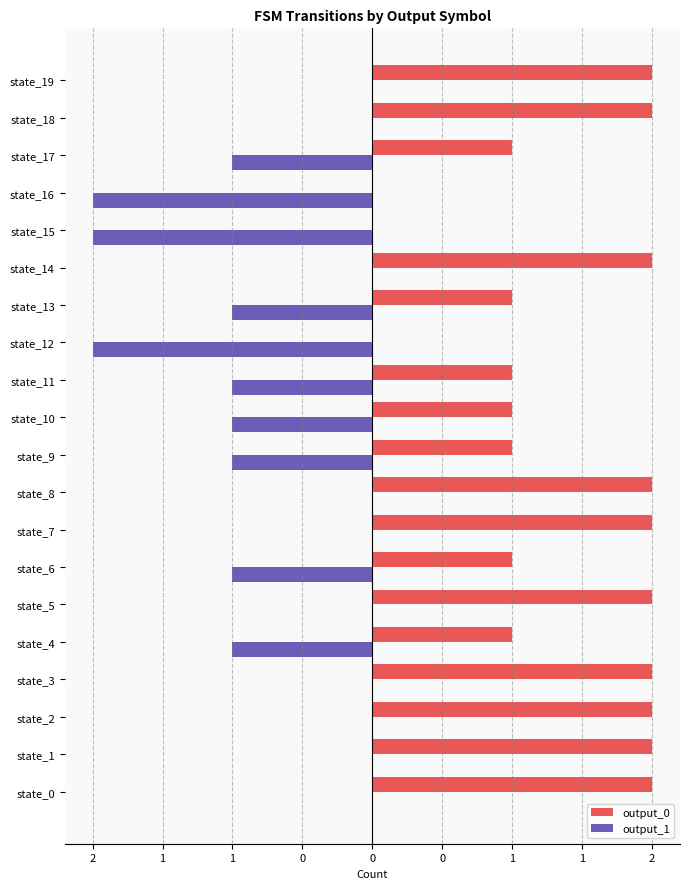

What are all the series names shown in the legend?

output_0, output_1